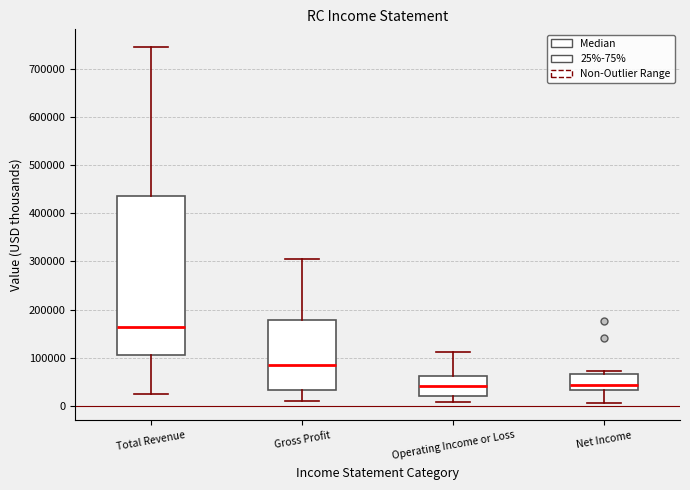

Reading left to right, transcribe this box plot: for each box, give where its median line is, the range the box spans, and where its two whiskers end, as read against the y-axis. The values are not printed on the chart, so give them approximately, as read against the axis.

Total Revenue: median 160000, box 110000 to 440000, whiskers 20000 to 750000
Gross Profit: median 90000, box 30000 to 180000, whiskers 10000 to 310000
Operating Income or Loss: median 40000, box 20000 to 60000, whiskers 10000 to 110000
Net Income: median 40000, box 30000 to 70000, whiskers 10000 to 70000 (just above the box's upper edge)